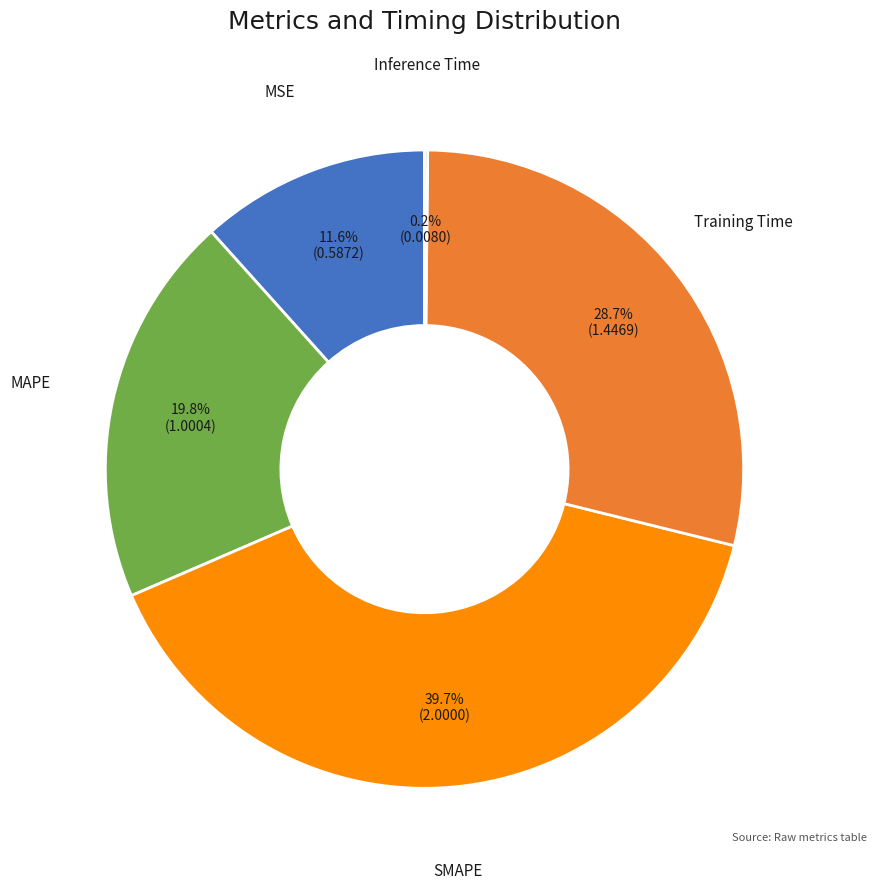

Does any single category account for the majority?

No